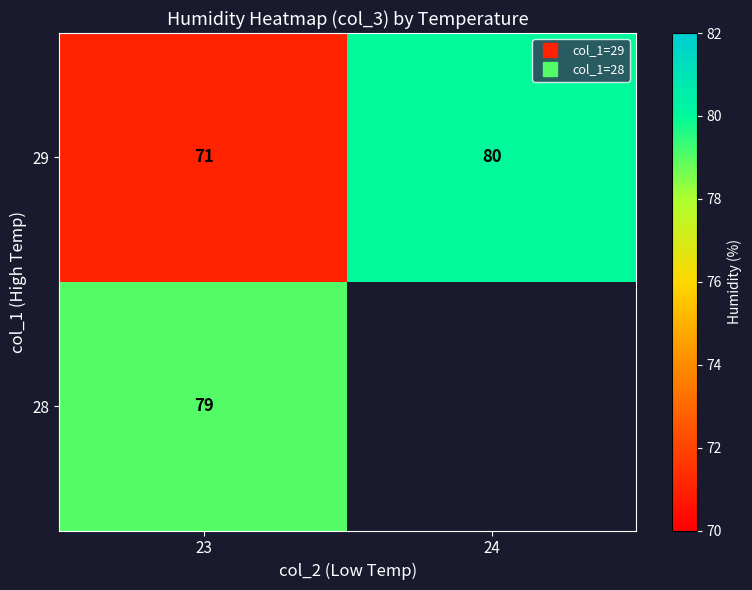

Between 23 and 24, which series saw the biggest shift?

29